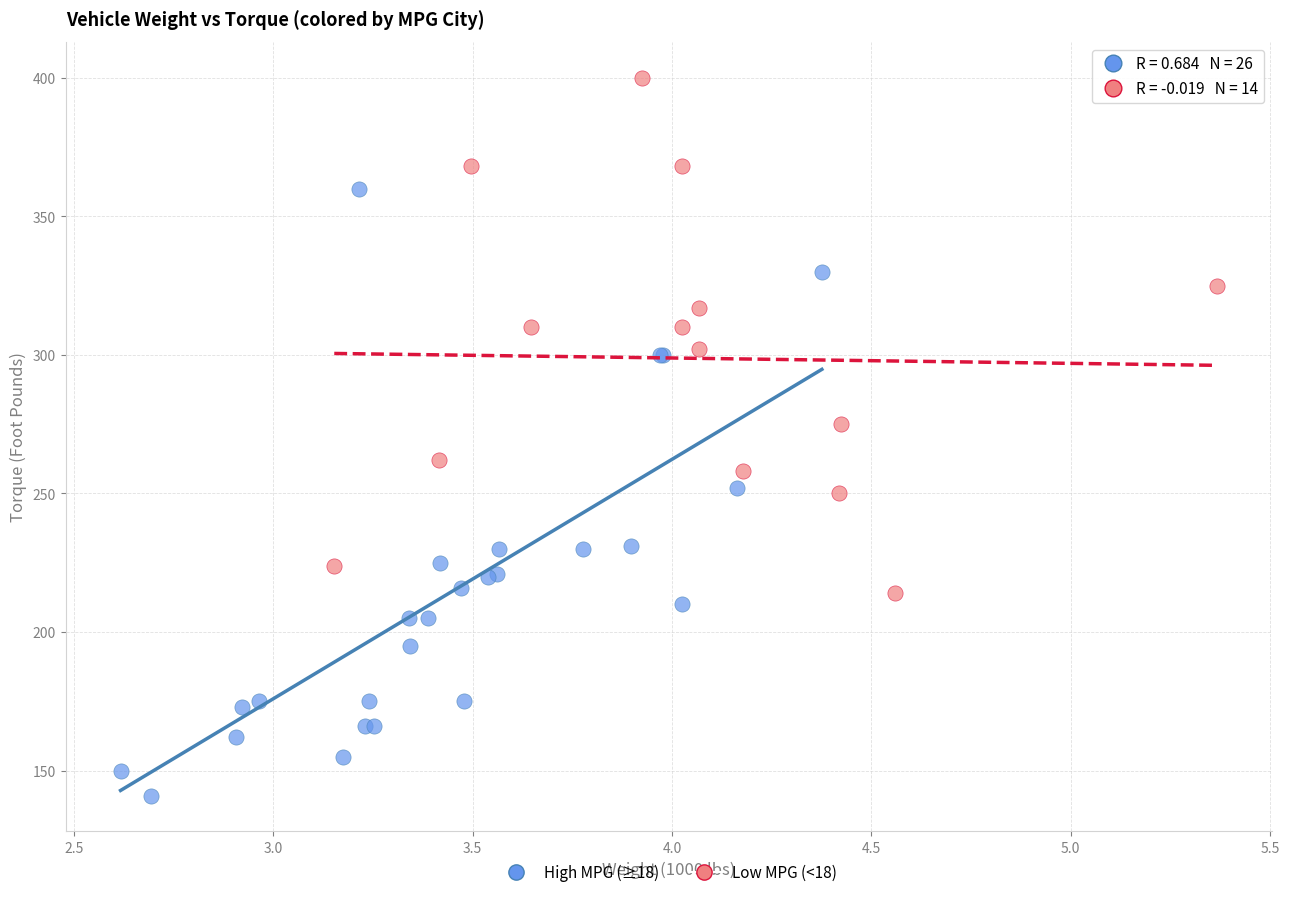

Which series has the widest spread of Y values?

High MPG (≥18)